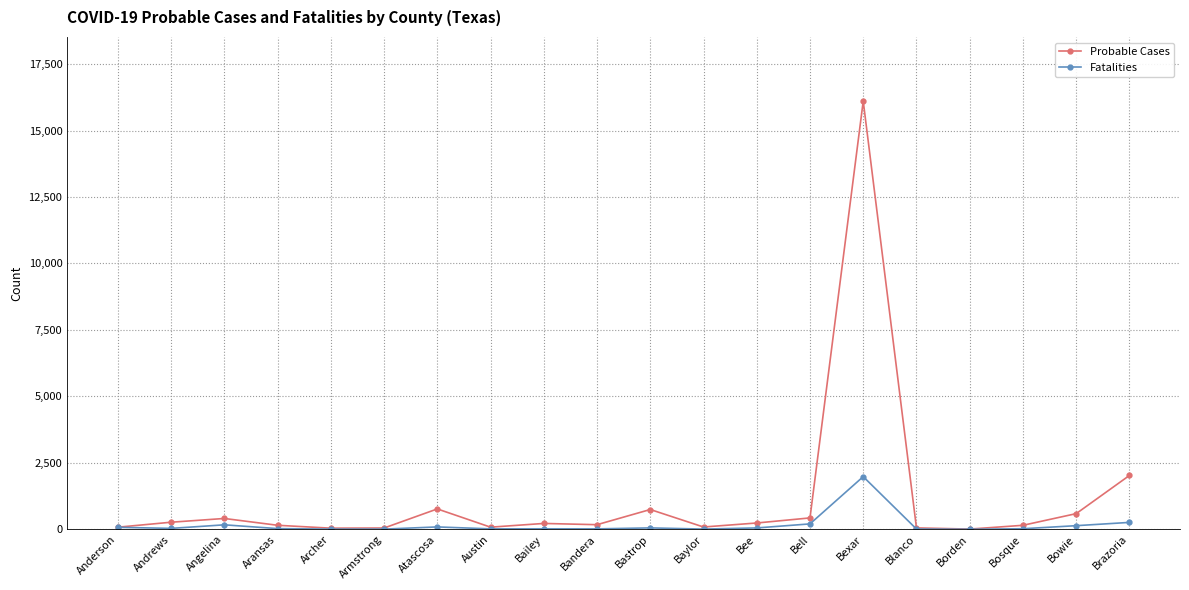

What is the label of the 8th point from the left?

Austin